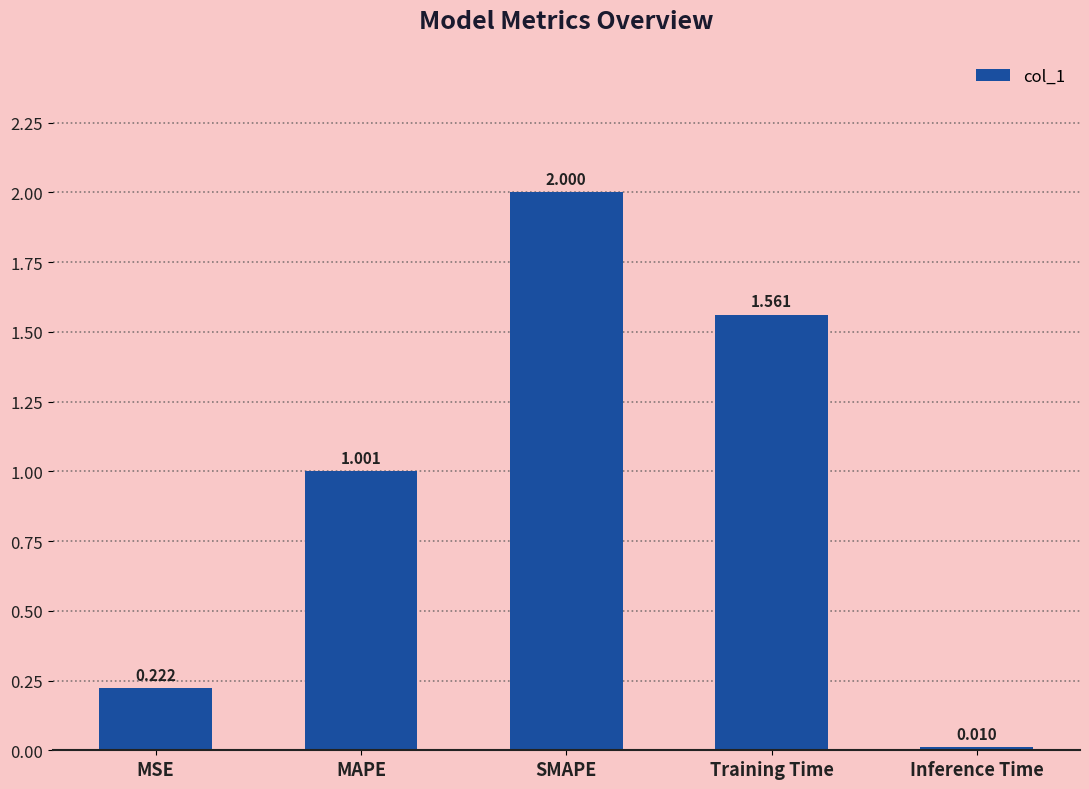

At which label is the value closest to 1?

MAPE